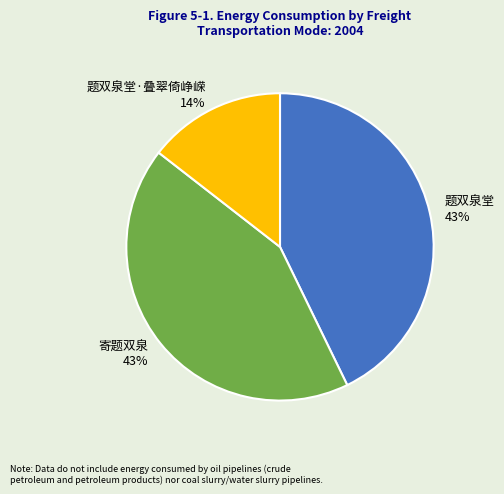

Does any single category account for the majority?

No